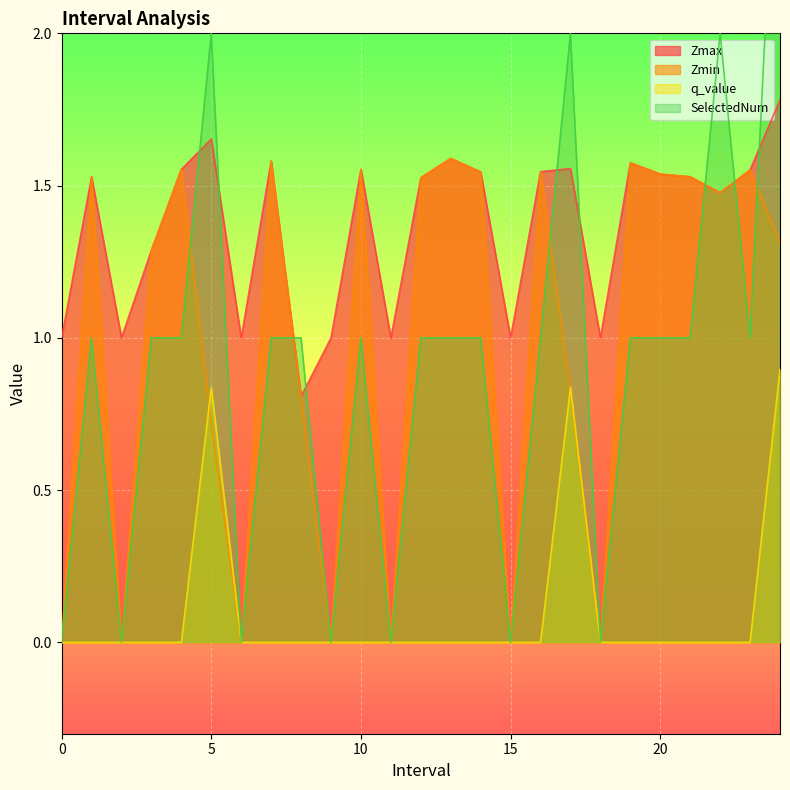

At which category is the sum across all series the highest?

24.0